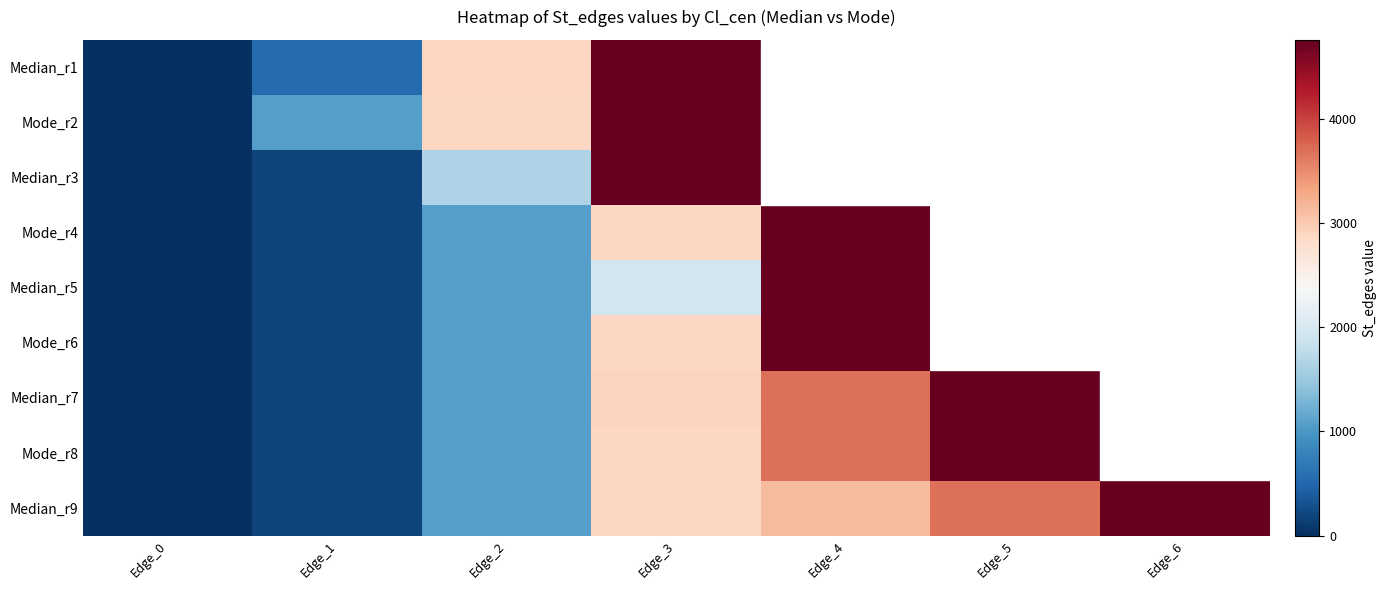

What is the greatest value displayed?

4758.0